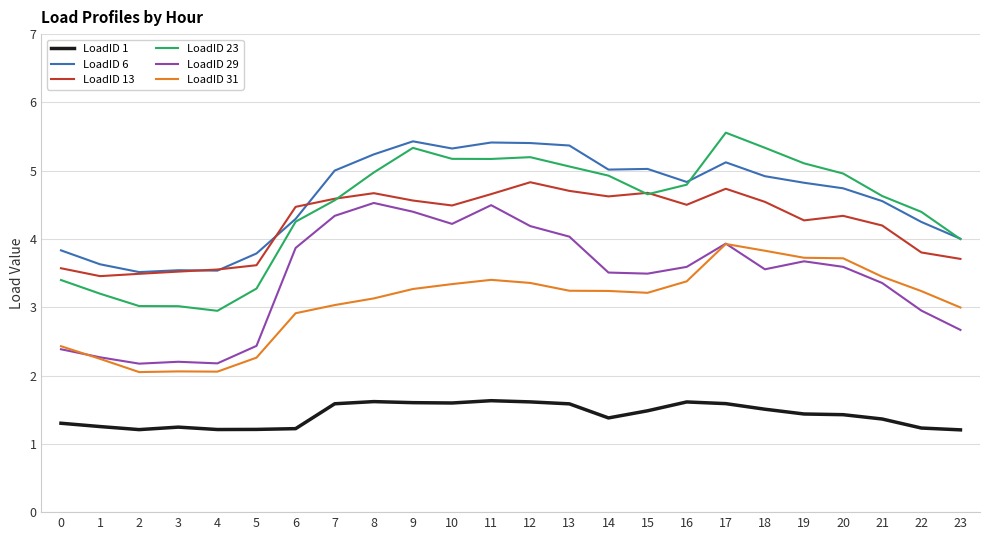

At which label does LoadID 23 reach its peak?

17